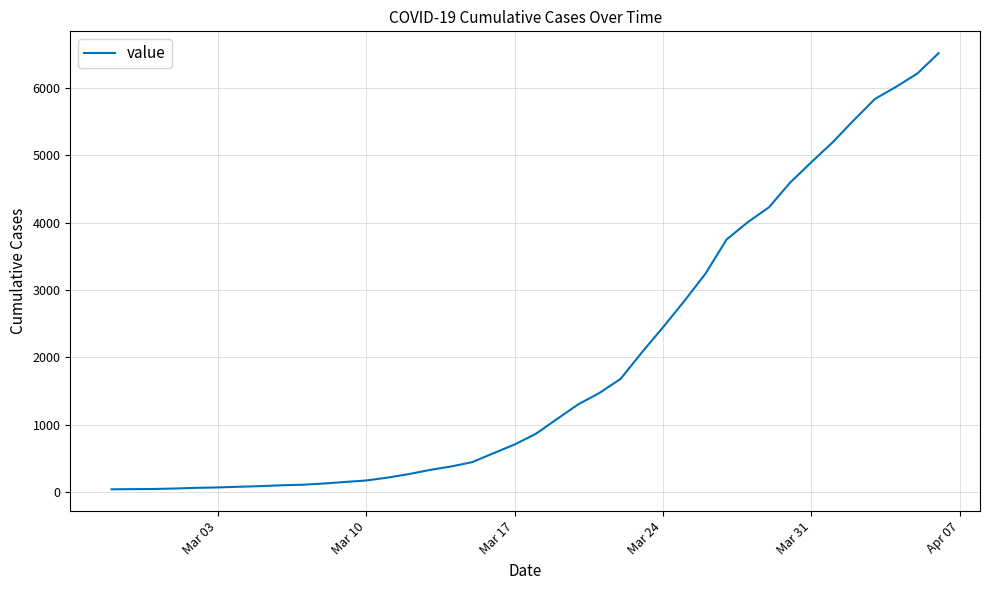

What is the maximum value shown in the chart?

6518